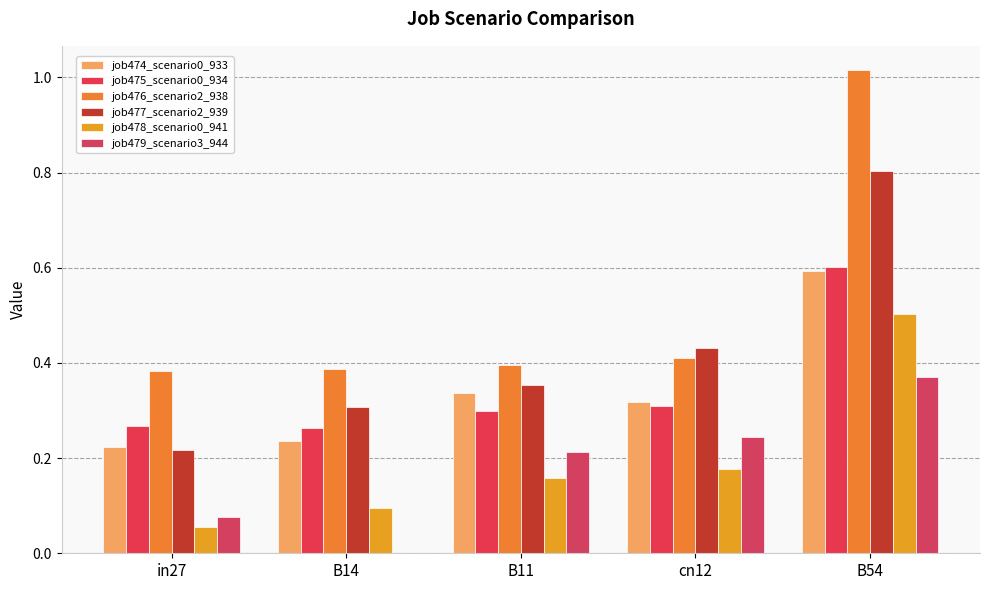

Which series has the largest range (max minus min)?

job476_scenario2_938